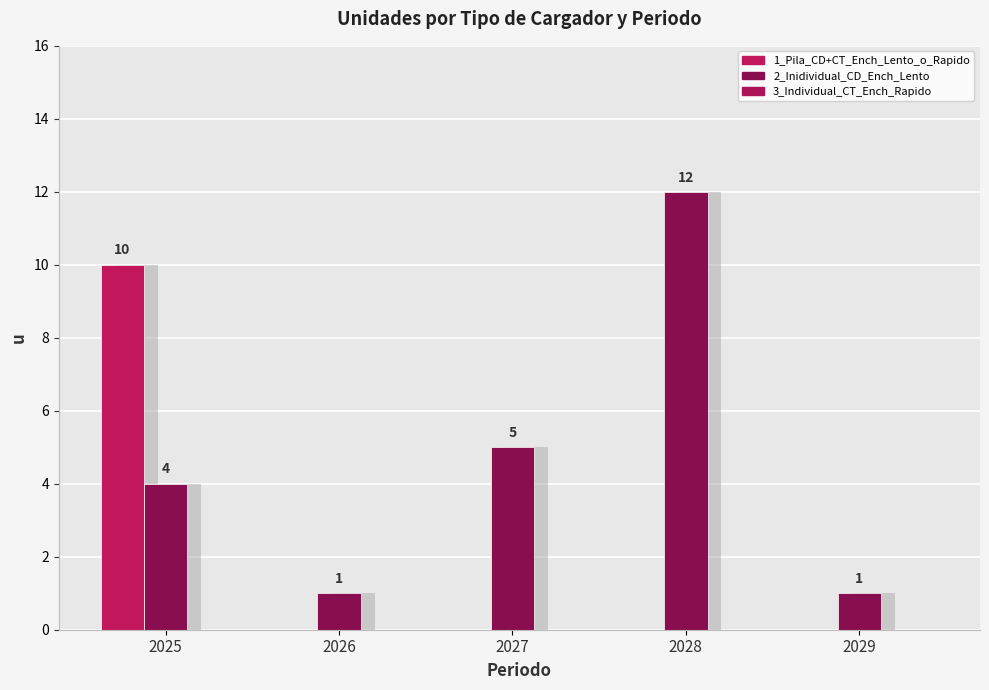

Between 2025 and 2029, which is larger?

2025